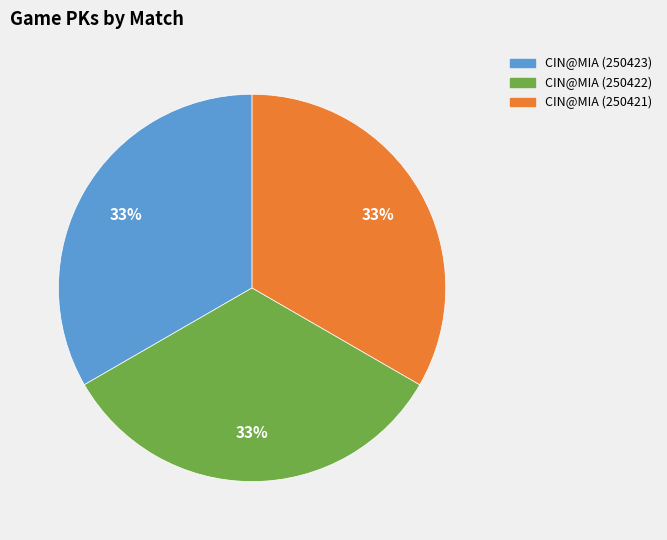

To the nearest percent, what percentage of the pie is CIN@MIA (250423)?

33%